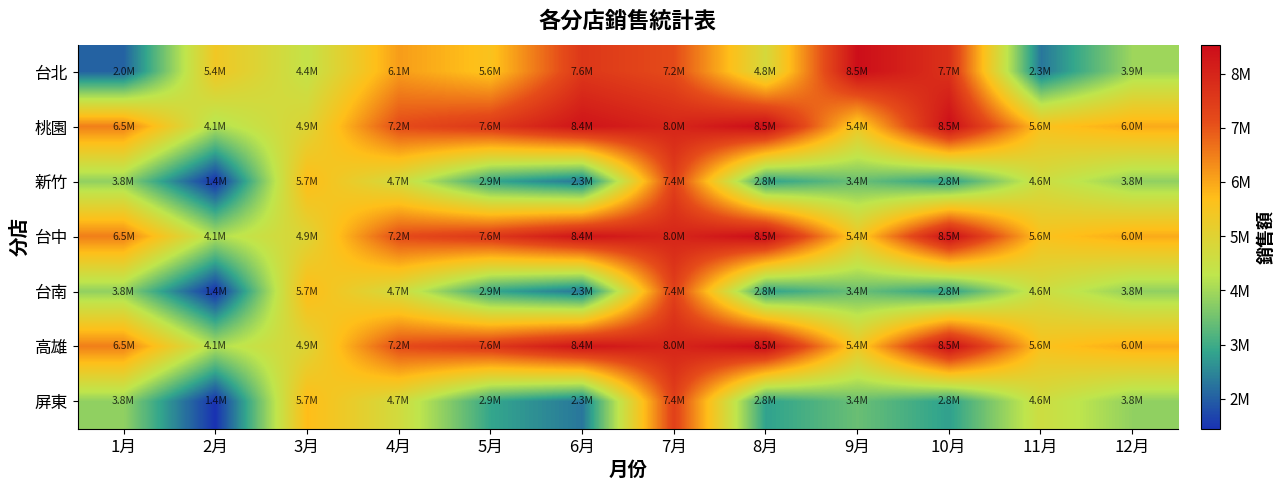

Reading left to right, extract all data points from this chart.

台北: 1月=2038923	2月=5393983	3月=4405670	4月=6121924	5月=5581992	6月=7567332	7月=7151033	8月=4751804	9月=8487851	10月=7692604	11月=2296048	12月=3947902
桃園: 1月=6486053	2月=4115109	3月=4942940	4月=7151033	5月=7554922	6月=8358695	7月=7965033	8月=8533744	9月=5379491	10月=8493865	11月=5580888	12月=5957073
新竹: 1月=3819570	2月=1447337	3月=5726774	4月=4677105	5月=2885491	6月=2296048	7月=7369664	8月=2820554	9月=3423285	10月=2799560	11月=4598400	12月=3819570
台中: 1月=6486053	2月=4115109	3月=4942940	4月=7151033	5月=7554922	6月=8358695	7月=7965033	8月=8533744	9月=5379491	10月=8493865	11月=5580888	12月=5957073
台南: 1月=3819570	2月=1447337	3月=5726774	4月=4677105	5月=2885491	6月=2296048	7月=7369664	8月=2820554	9月=3423285	10月=2799560	11月=4598400	12月=3819570
高雄: 1月=6486053	2月=4115109	3月=4942940	4月=7151033	5月=7554922	6月=8358695	7月=7965033	8月=8533744	9月=5379491	10月=8493865	11月=5580888	12月=5957073
屏東: 1月=3819570	2月=1447337	3月=5726774	4月=4677105	5月=2885491	6月=2296048	7月=7369664	8月=2820554	9月=3423285	10月=2799560	11月=4598400	12月=3819570